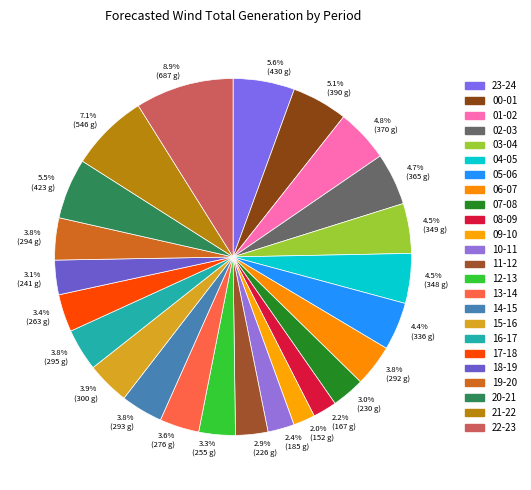

Count the number of slices in the pie.

24